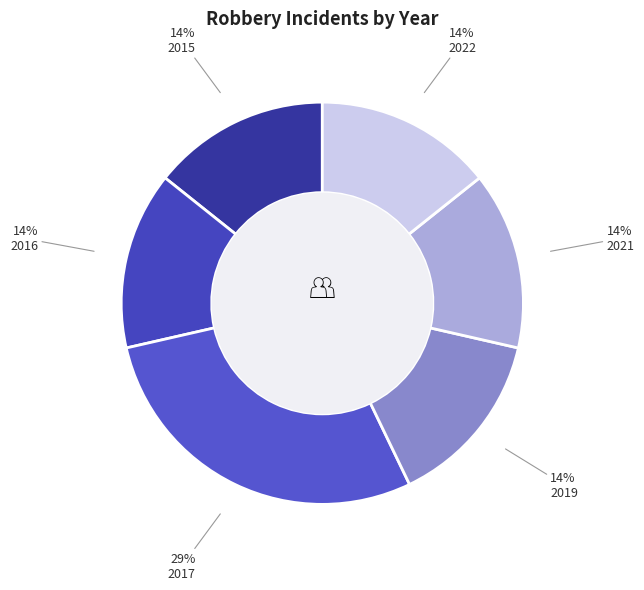

To the nearest percent, what percentage of the pie is 2015?

14%